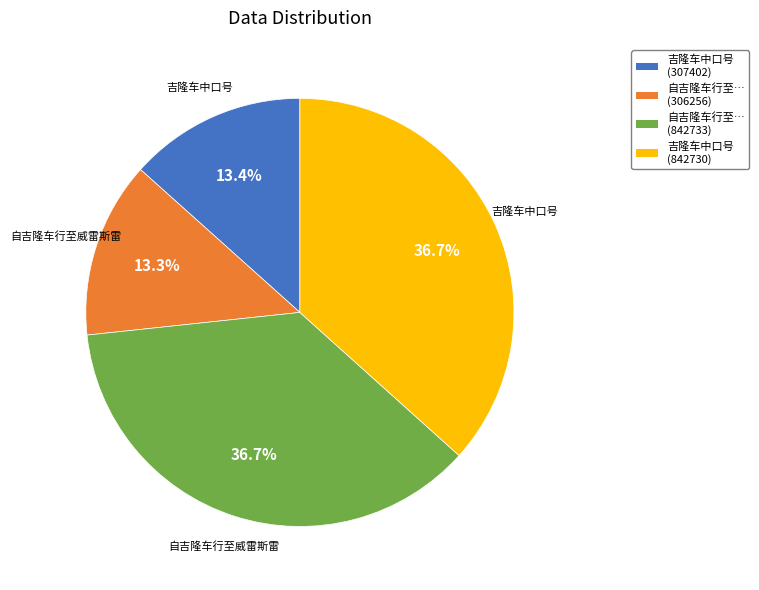

To the nearest percent, what portion does 吉隆车中口号 (842730) represent?

37%